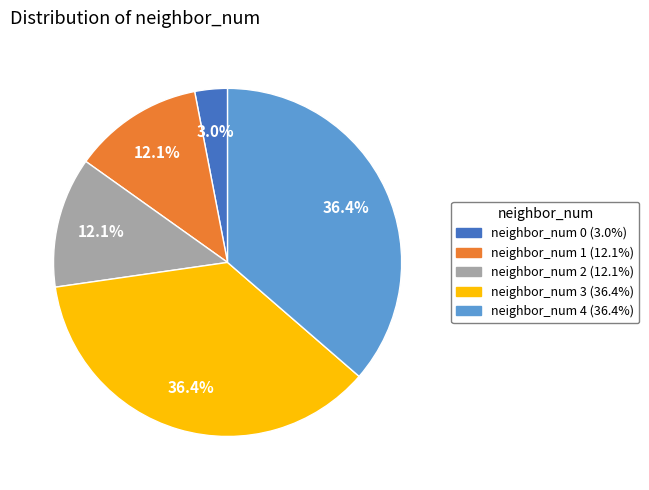

To the nearest percent, what is the difference between the largest and smallest slice percentages?

33%